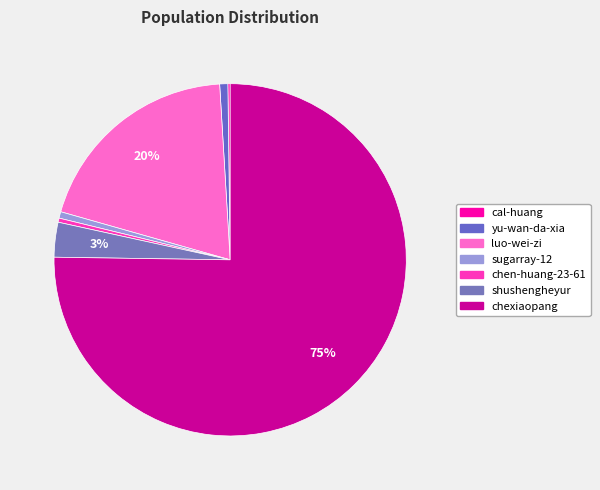

To the nearest percent, what is the combined percentage of luo-wei-zi and yu-wan-da-xia?

20%